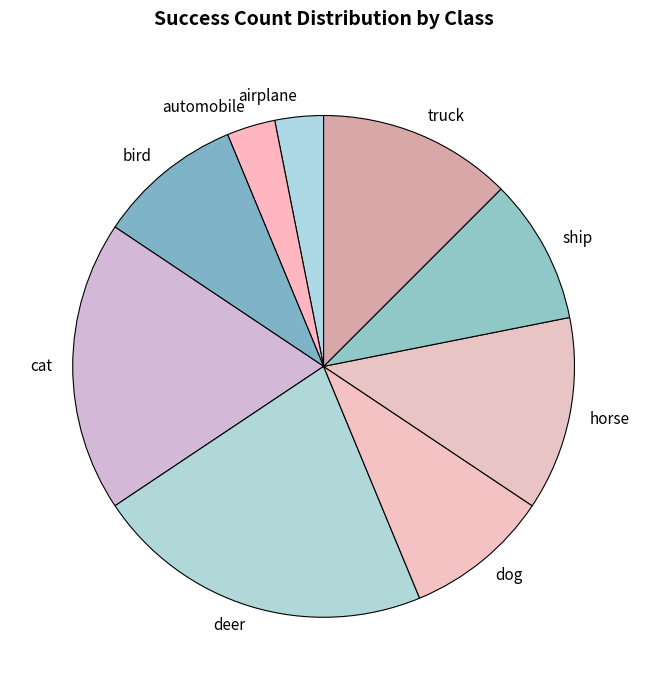

How many slices are in this pie chart?

9